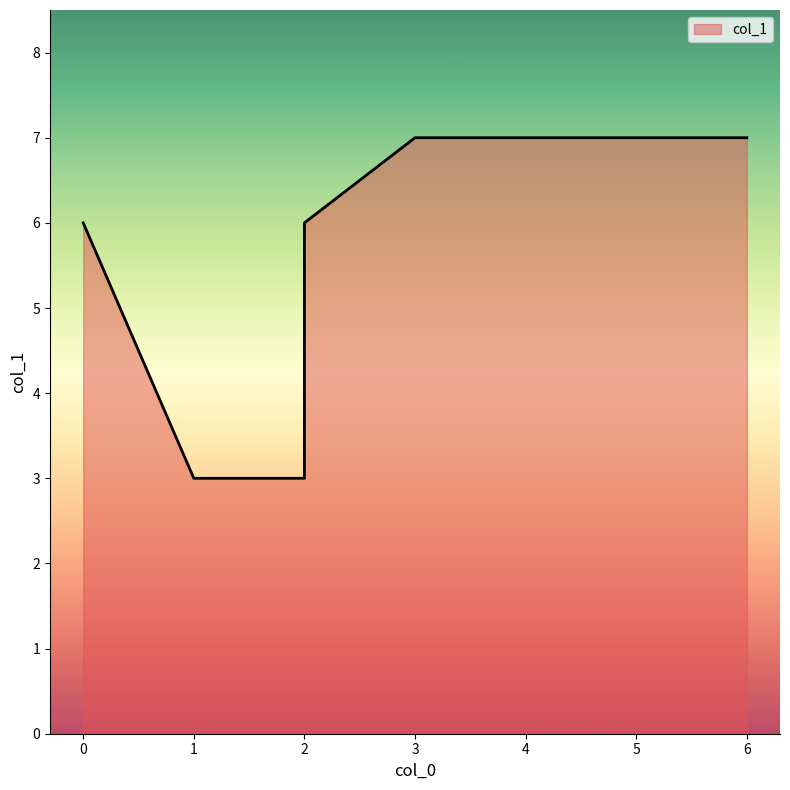

Which label corresponds to the smallest value in the chart?

1